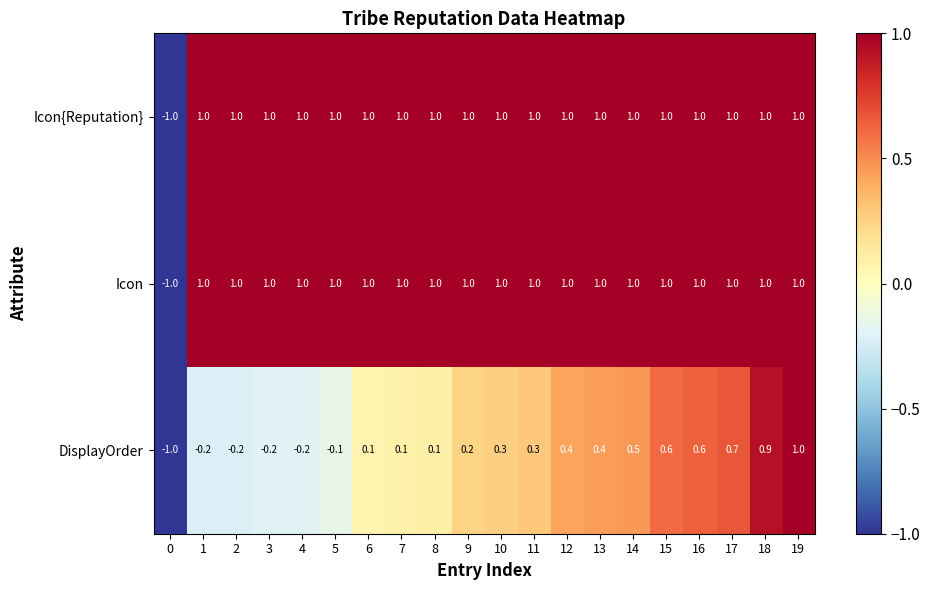

What is the difference between the DisplayOrder values at 6 and 15?

0.5